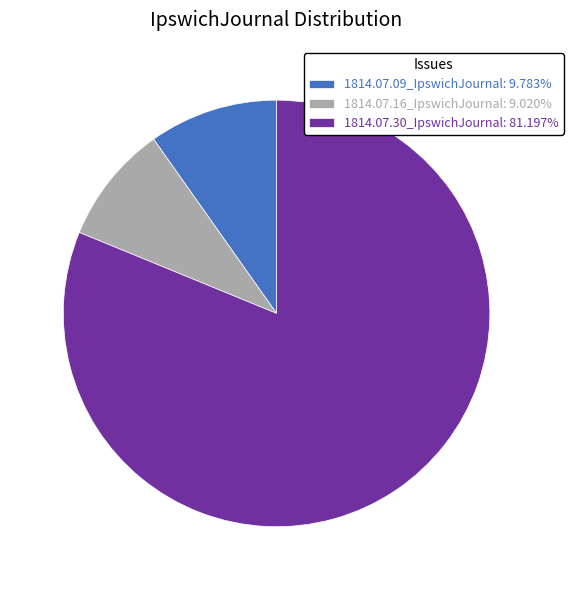

Which has a higher value, 1814.07.16_IpswichJournal or 1814.07.09_IpswichJournal?

1814.07.09_IpswichJournal